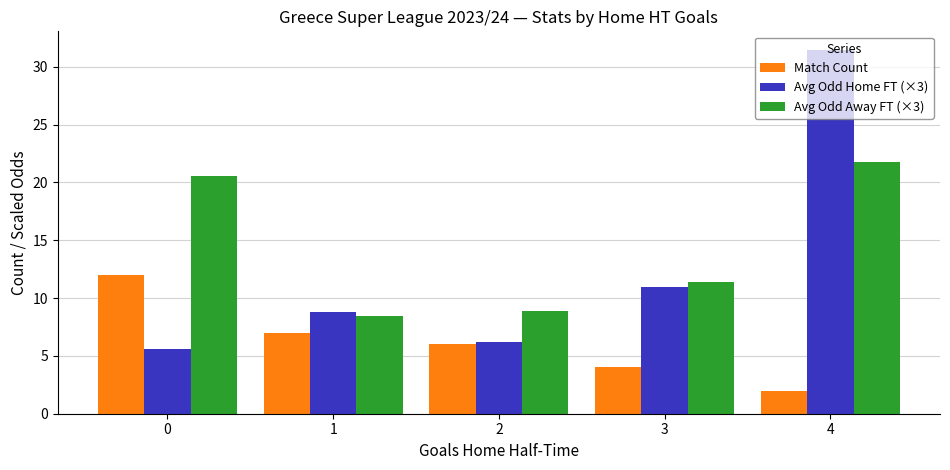

At how many categories does at least one series exceed 6?

5